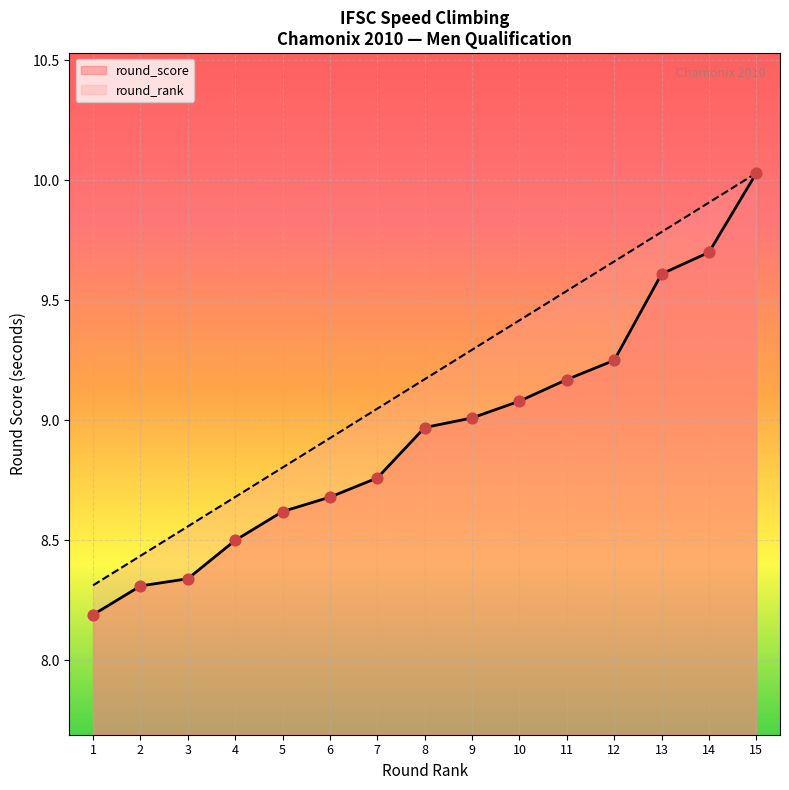

Which series reaches the minimum Y coordinate?

round_score